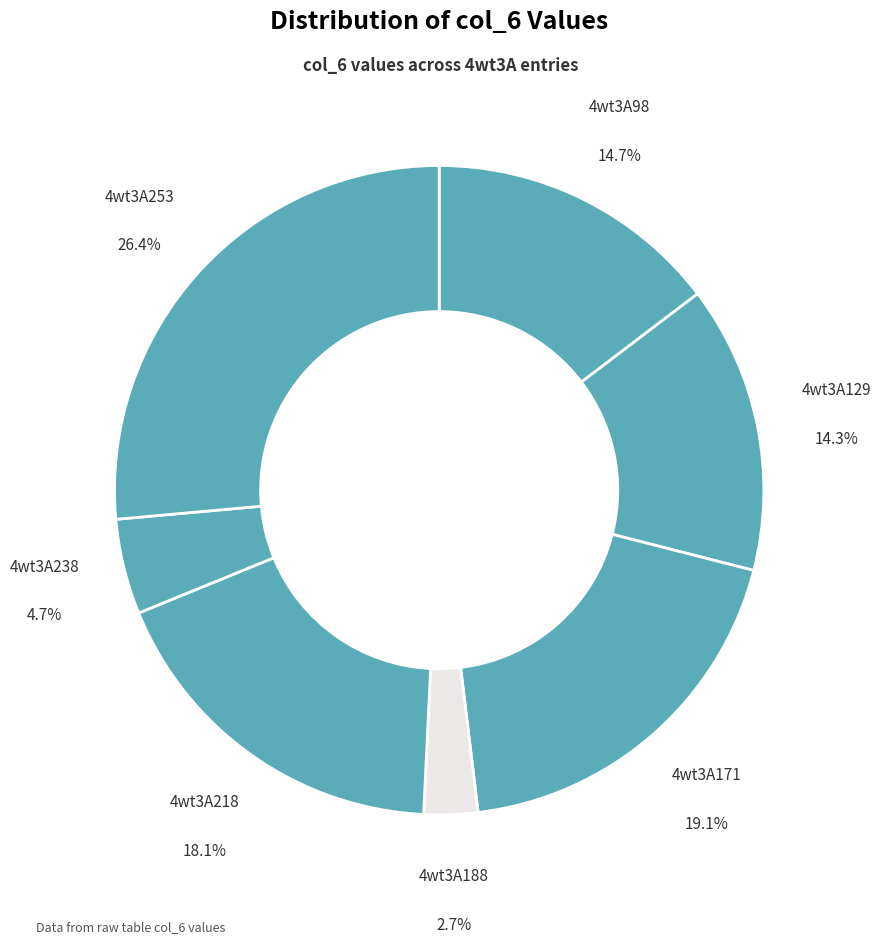

Count the number of slices in the pie.

7